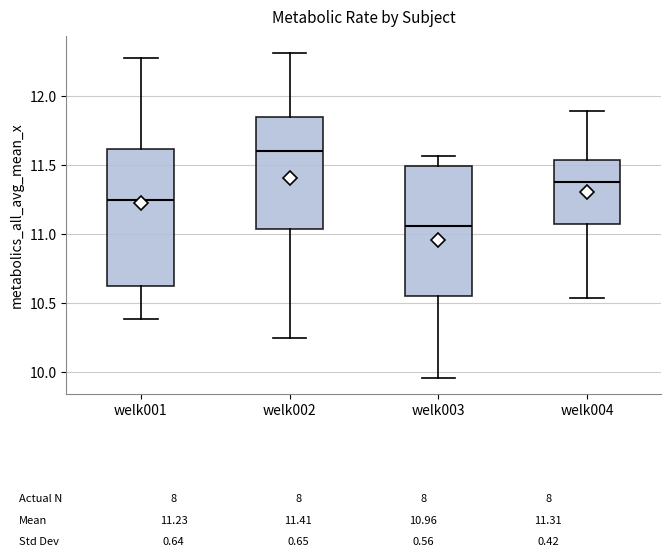

Which box's median line is the lowest?

welk003